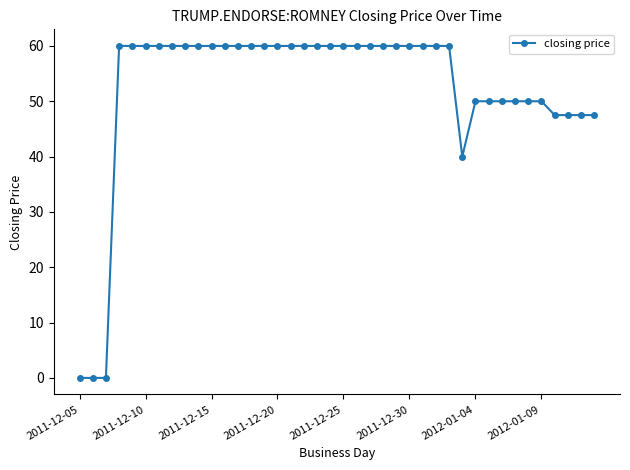

What is the maximum value shown in the chart?

60.0